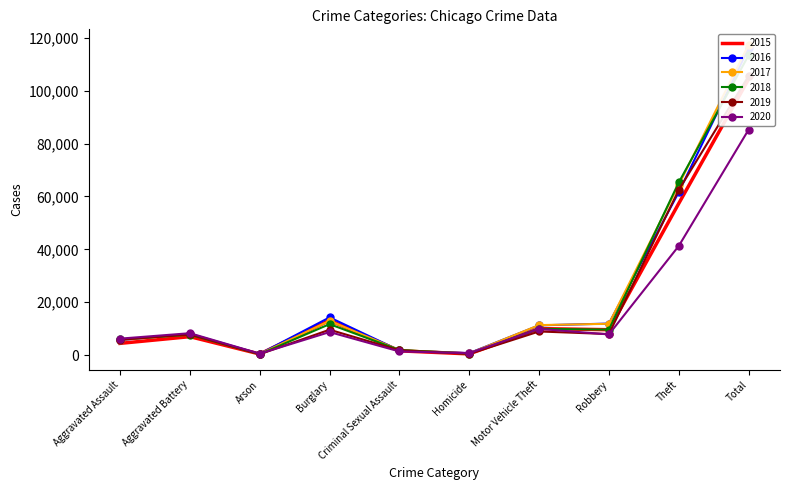

Between Robbery and Criminal Sexual Assault, which is larger?

Robbery